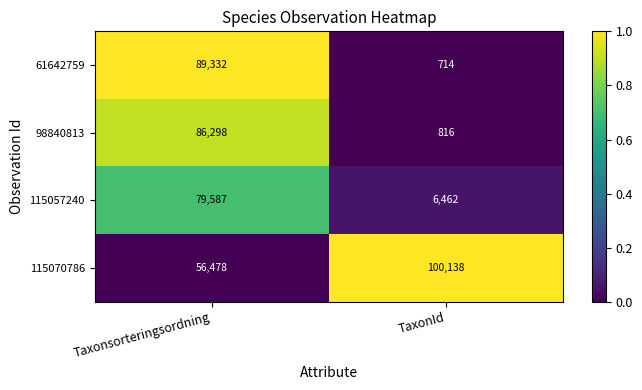

What is the total value across all series at Taxonsorteringsordning?

311695